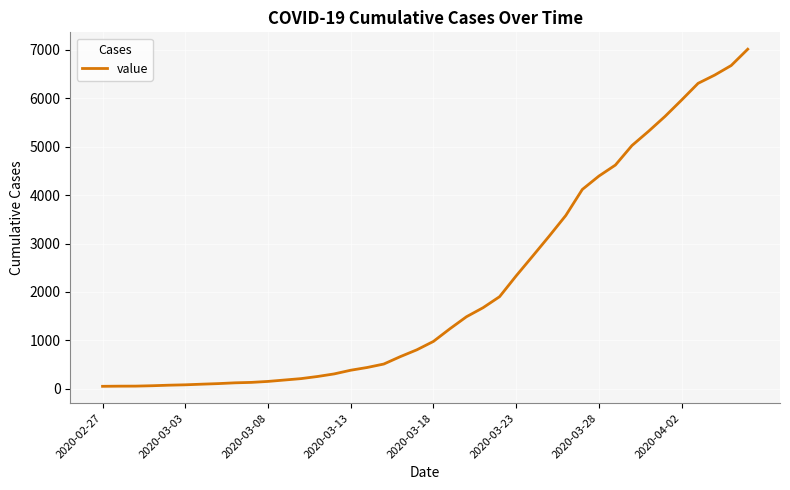

What is the maximum value shown in the chart?

7013